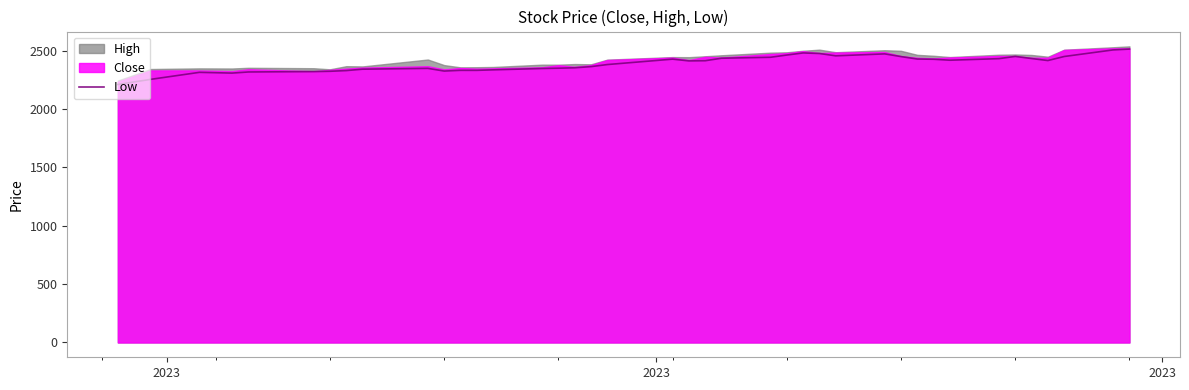

How many values are below 2414?

20